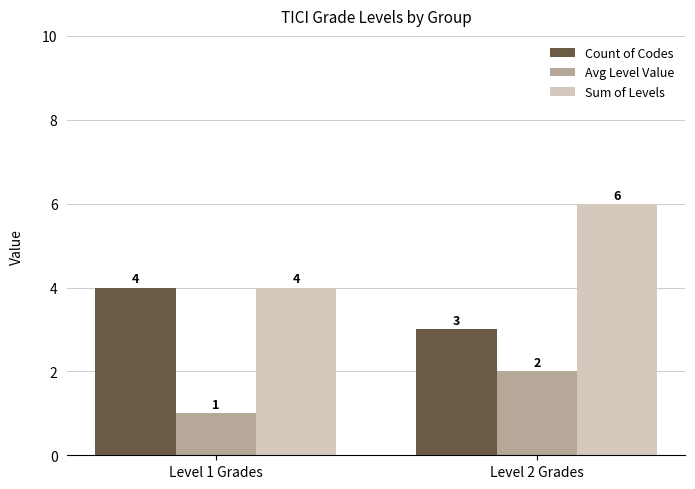

At how many categories does at least one series exceed 3?

2